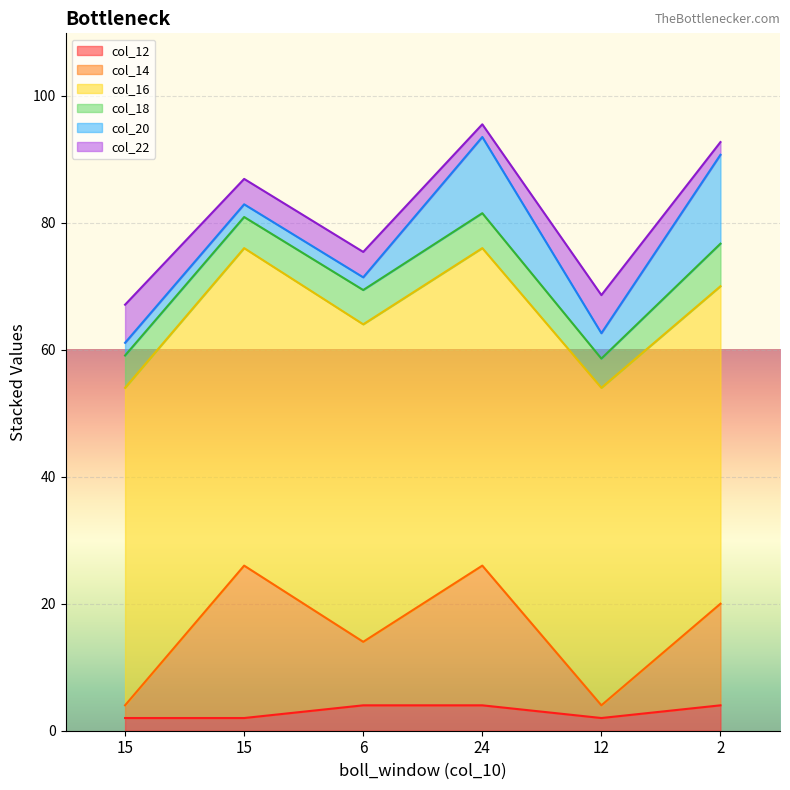

How many lines are shown in the chart?

6